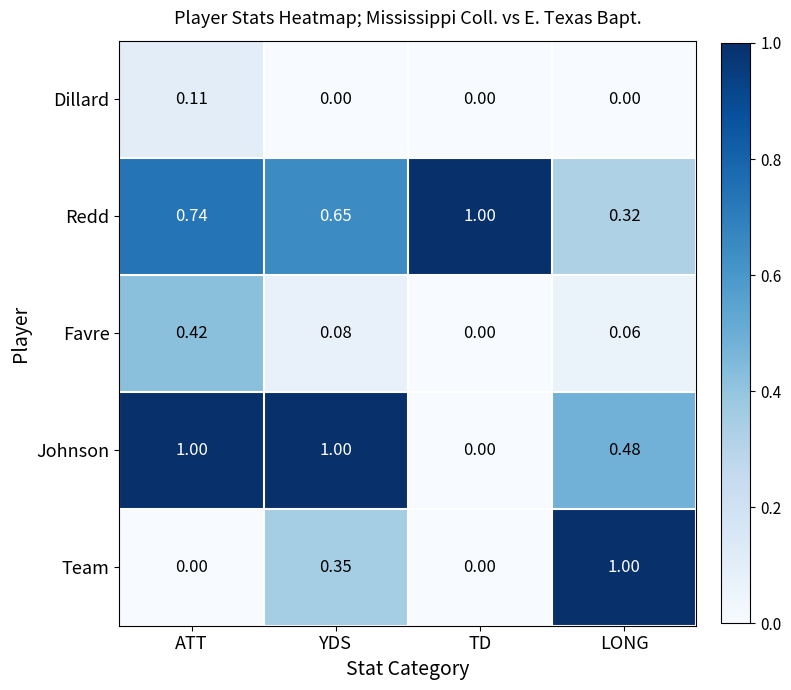

At which label does Favre reach its minimum?

TD